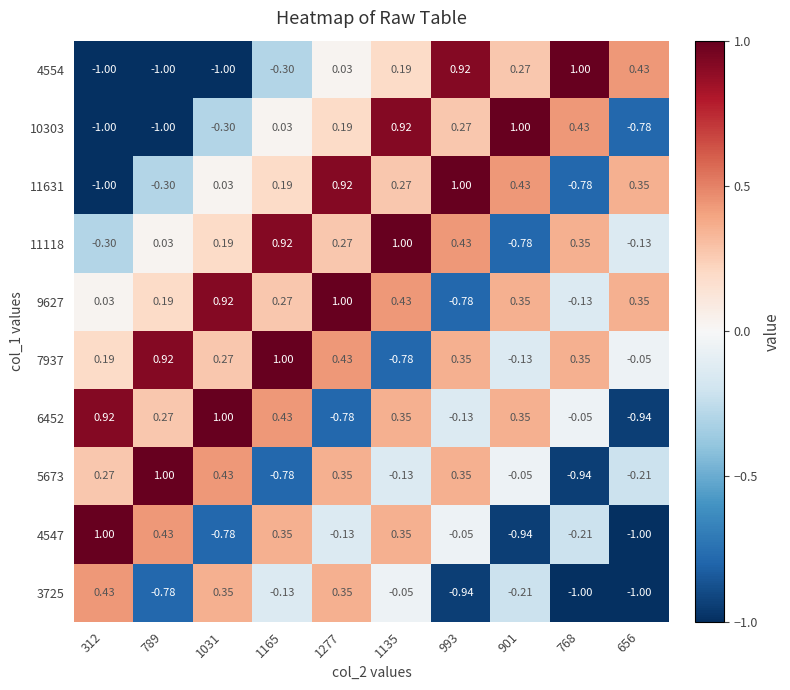

Is the value of 3725 at 1277 greater than the value of 7937 at 901?

Yes